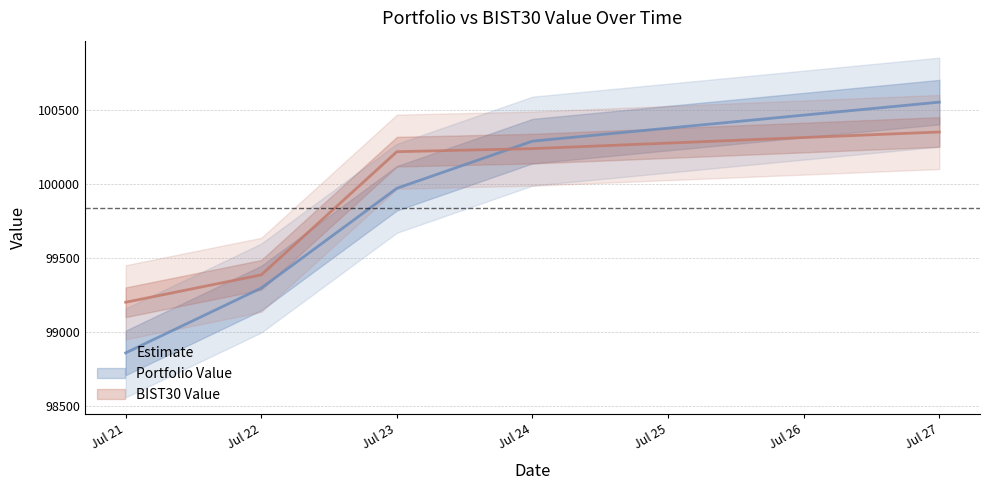

True or false: BIST30 Value and Portfolio Value intersect in this chart.

True